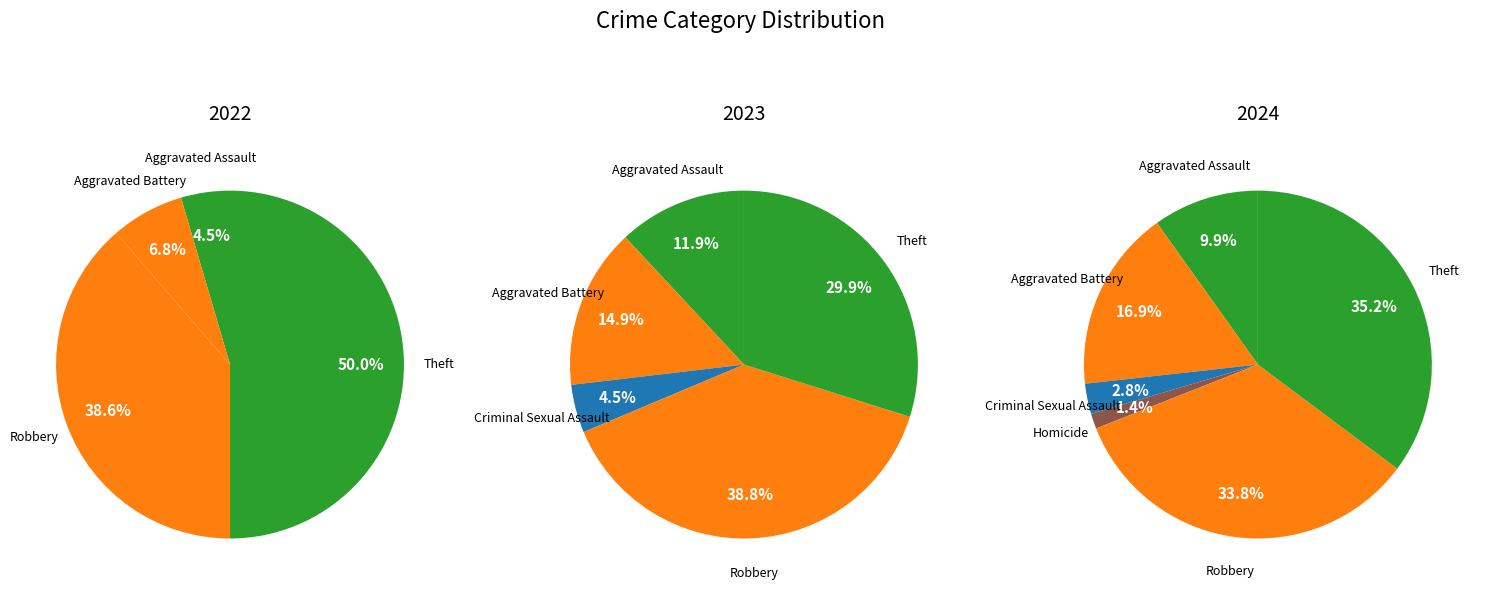

What is the change in value from Aggravated Assault to Criminal Sexual Assault?

-2